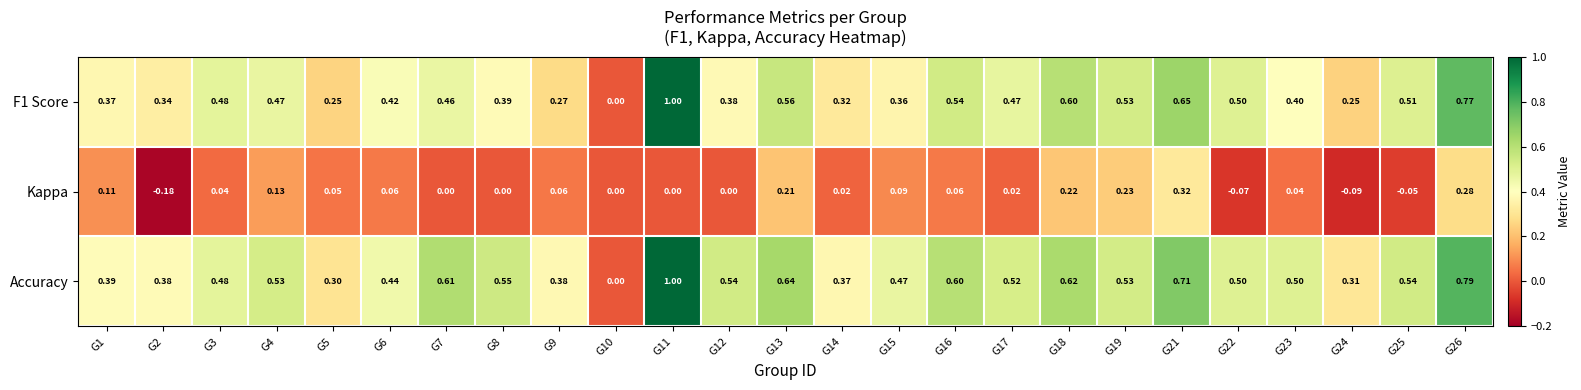

Is the value of F1 Score at G9 greater than the value of Accuracy at G24?

No